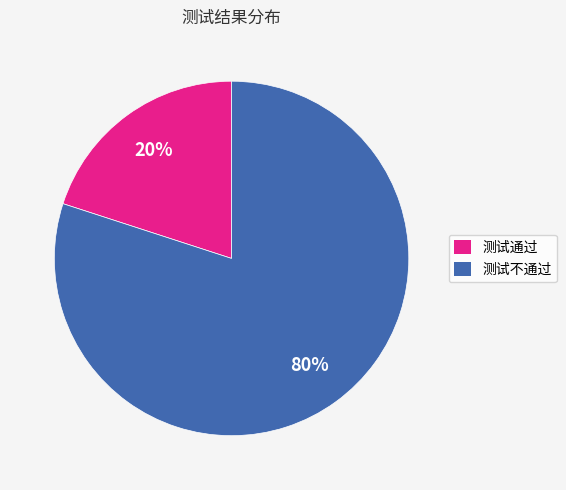

Count the number of slices in the pie.

2